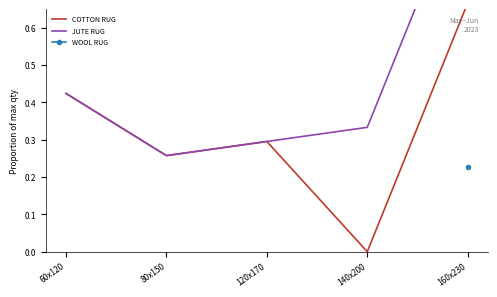

What is the value of the JUTE RUG point at the 5th from the left?

1.0